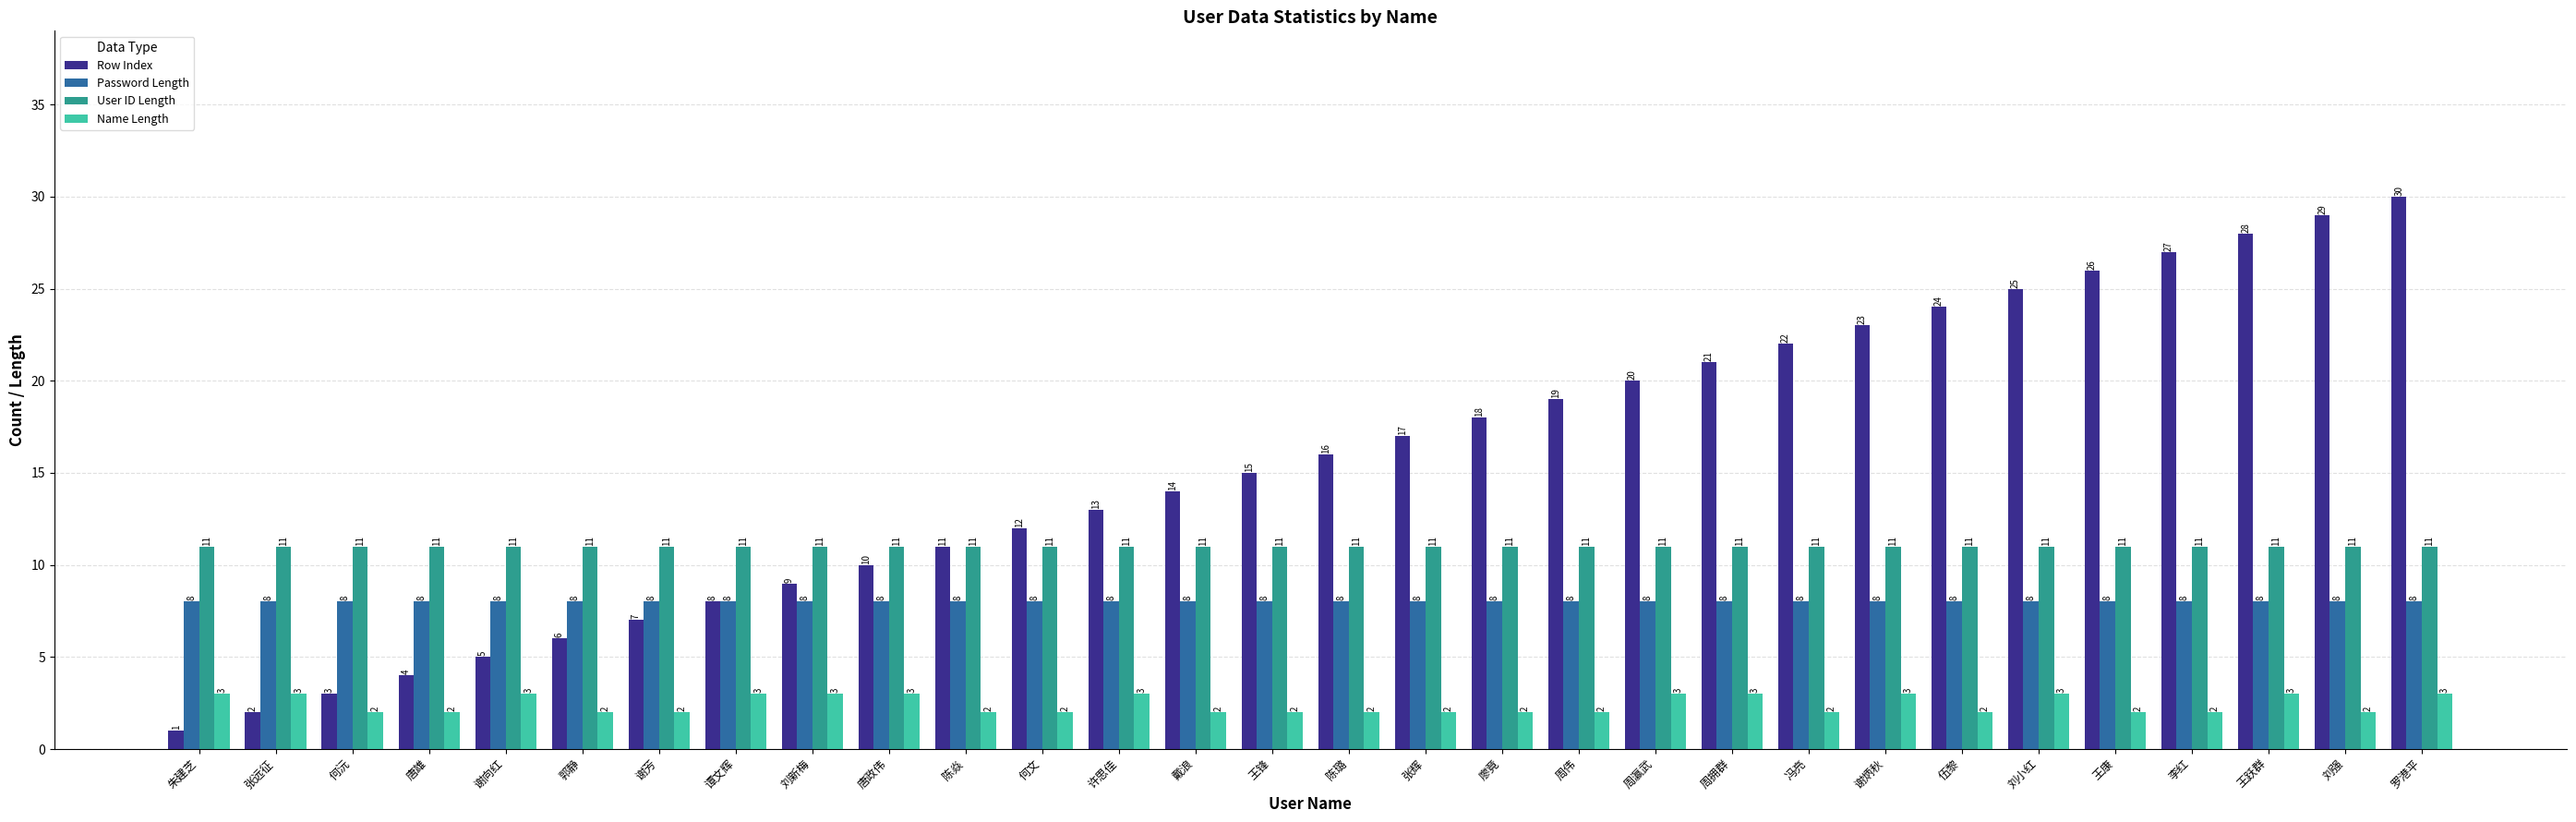

Which series changed the most between 周伟 and 王康?

Row Index